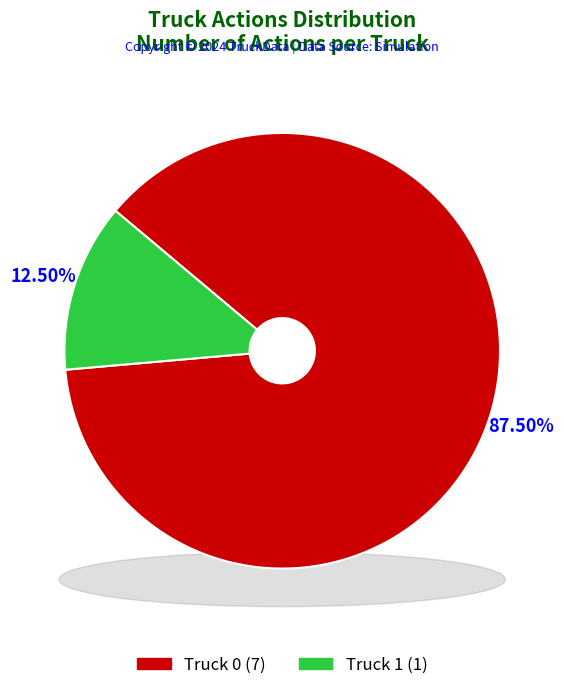

How many segments does this pie chart have?

2